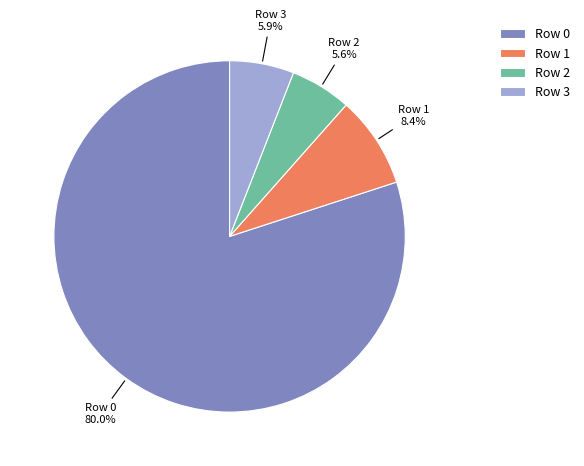

True or false: Row 0 accounts for 80% of the total.

True